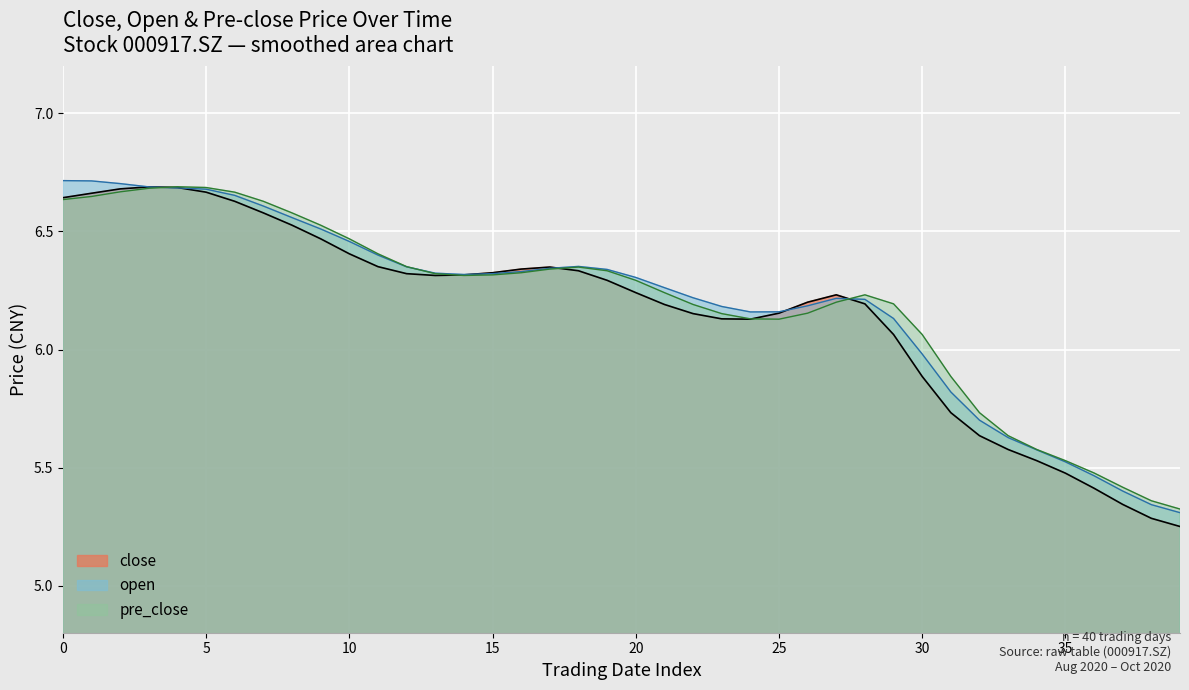

True or false: pre_close has a value of 10.4 at 20.

False